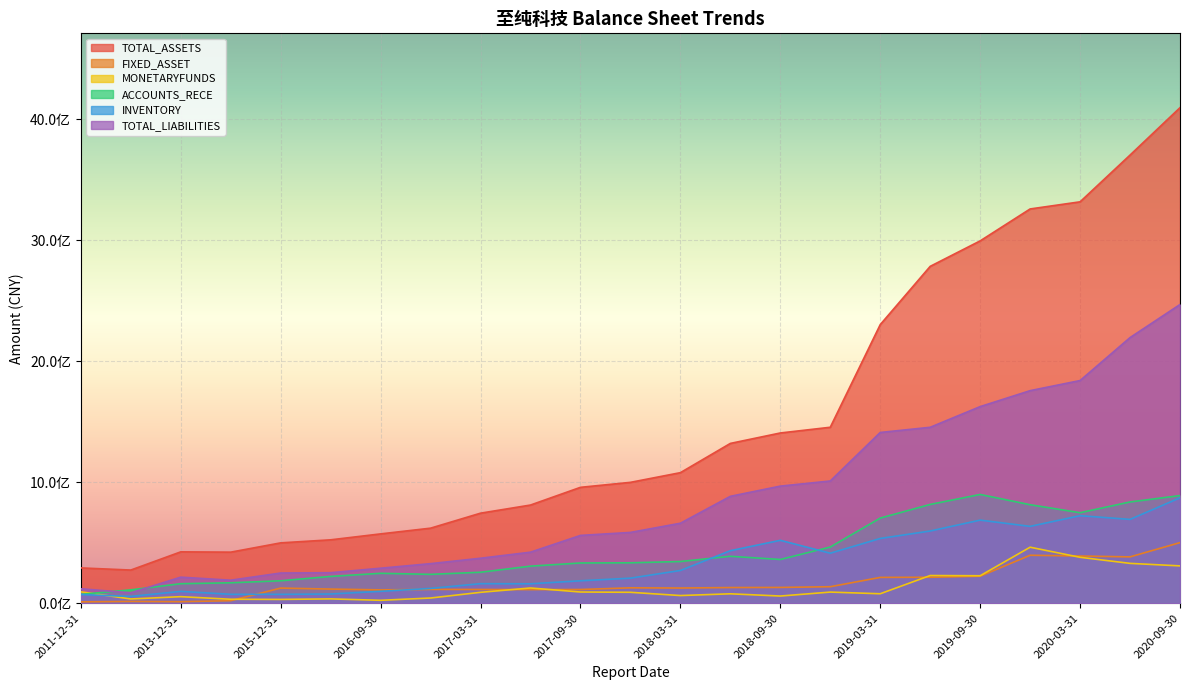

True or false: INVENTORY has a value of 131607829.7 at 2016-06-30.

False